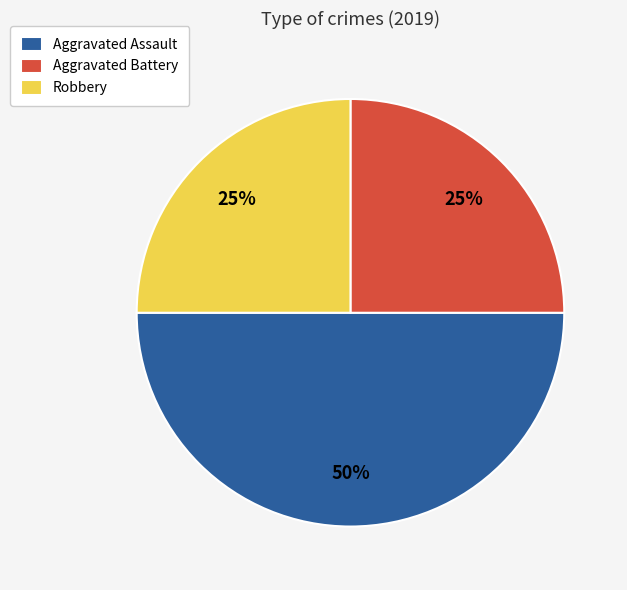

How many segments does this pie chart have?

3